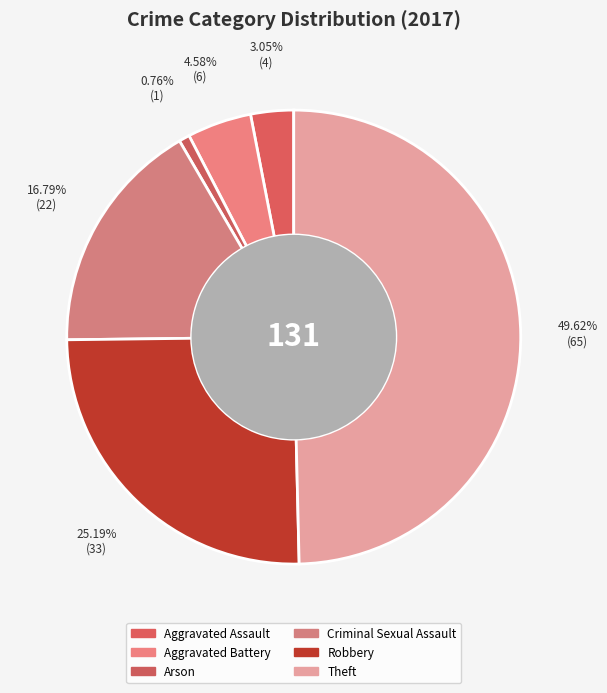

How many segments does this pie chart have?

6